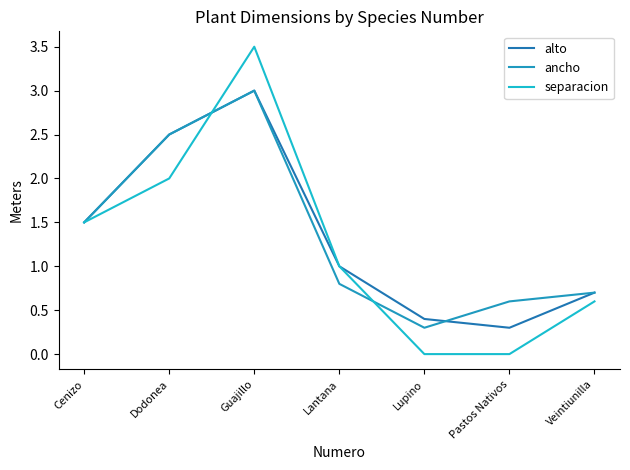

What is the label of the 5th point from the right?

Guajillo